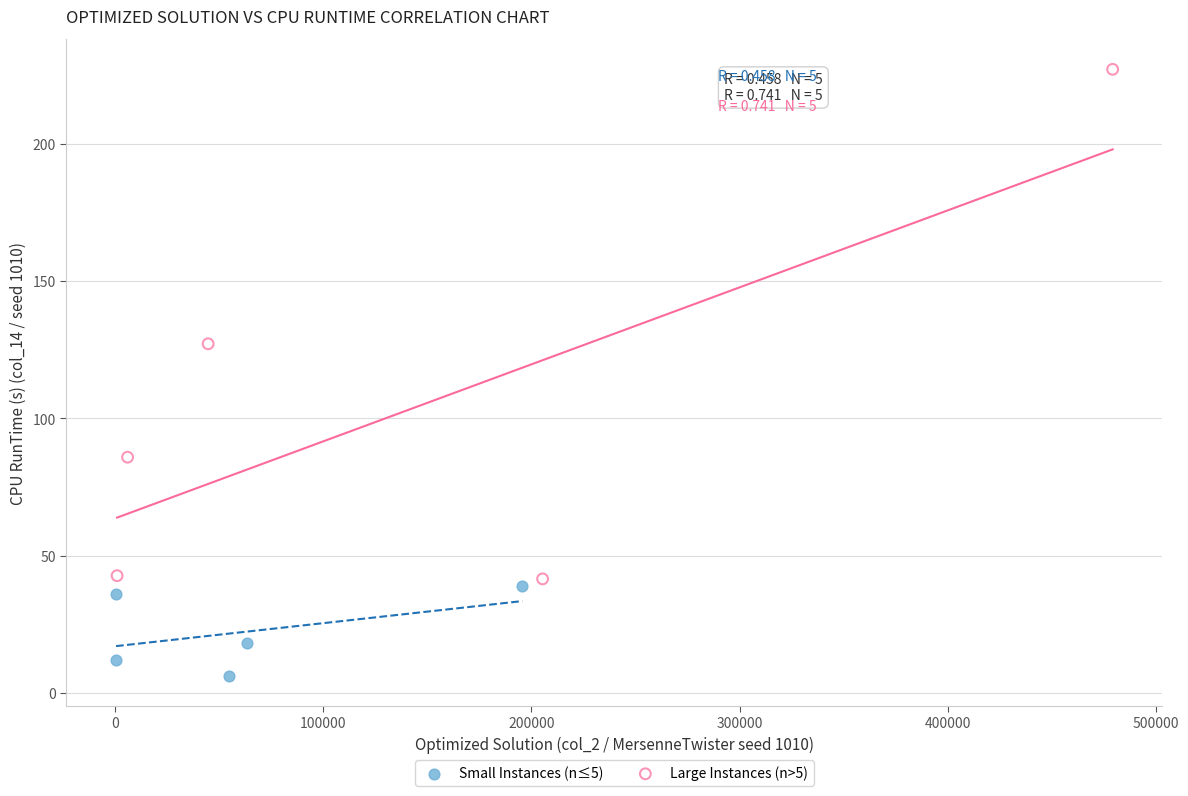

Which series reaches the maximum Y coordinate?

Large Instances (n>5)